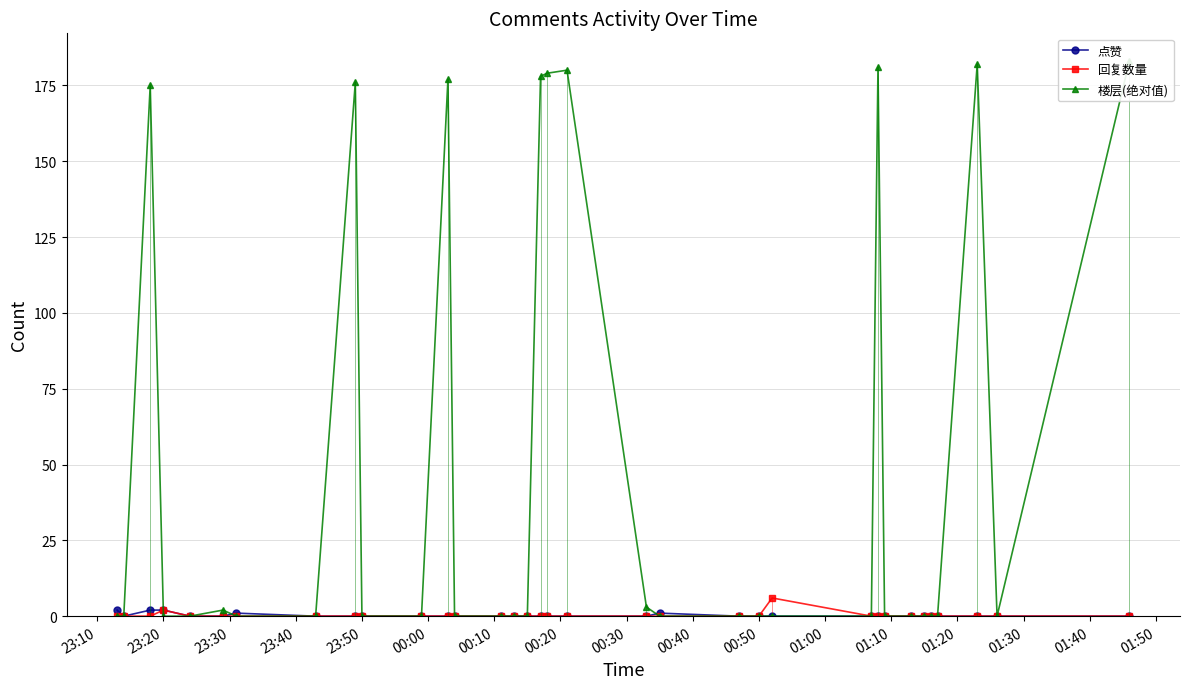

Rank the series by their maximum value, from highest to lowest.

楼层(绝对值), 回复数量, 点赞